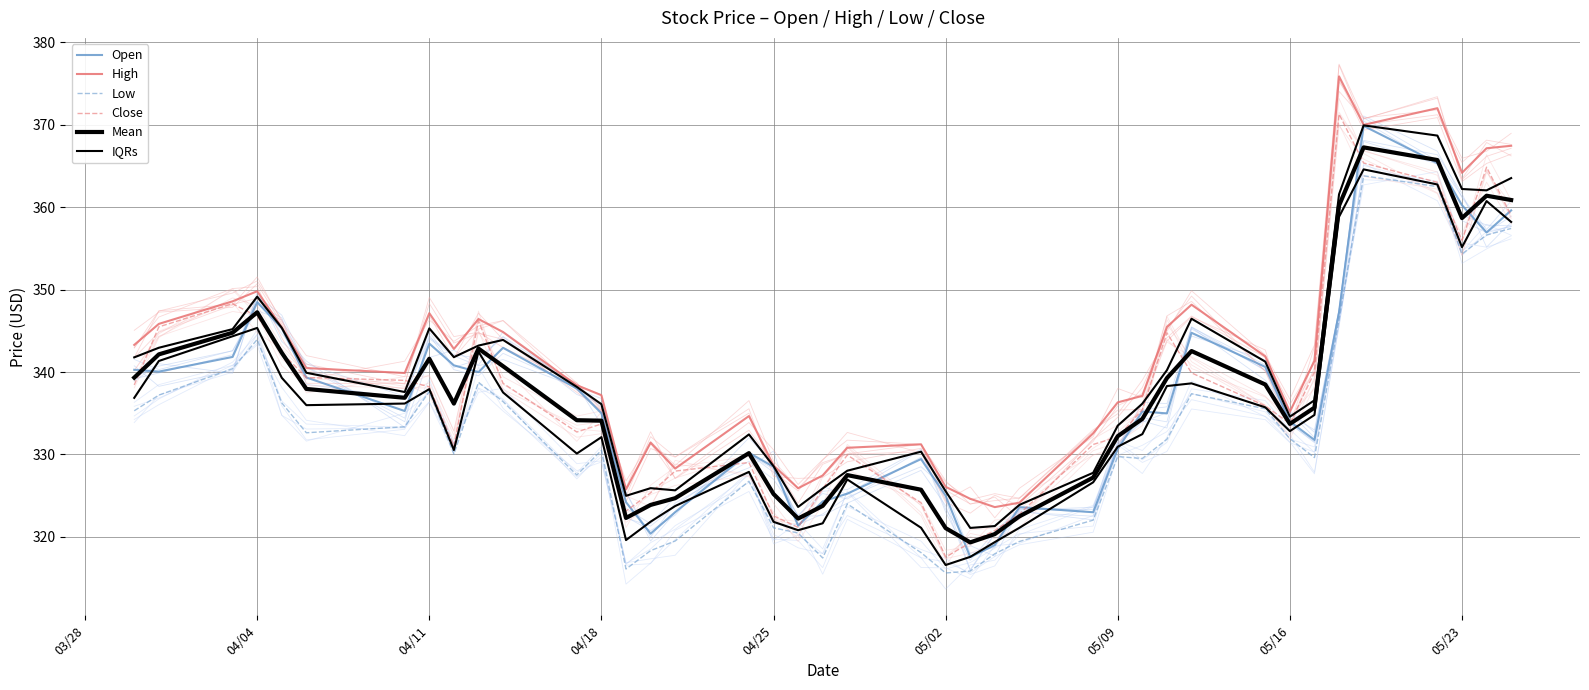

At which label does Open first exceed 335?

03/28